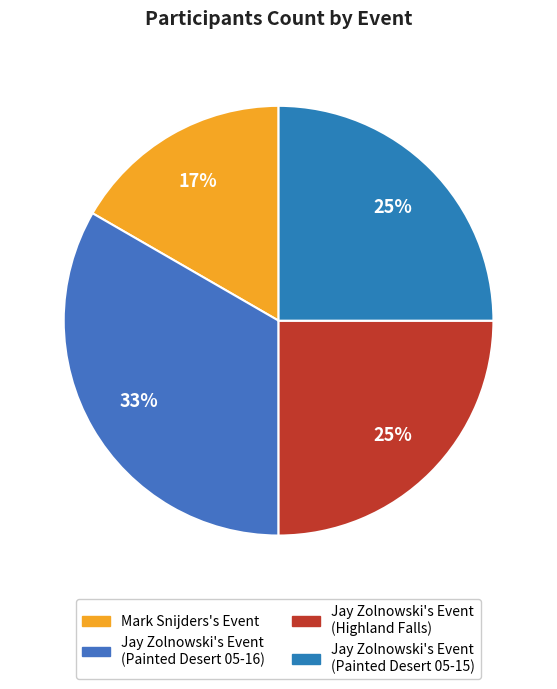

Which slice is the smallest?

Mark Snijders's Event